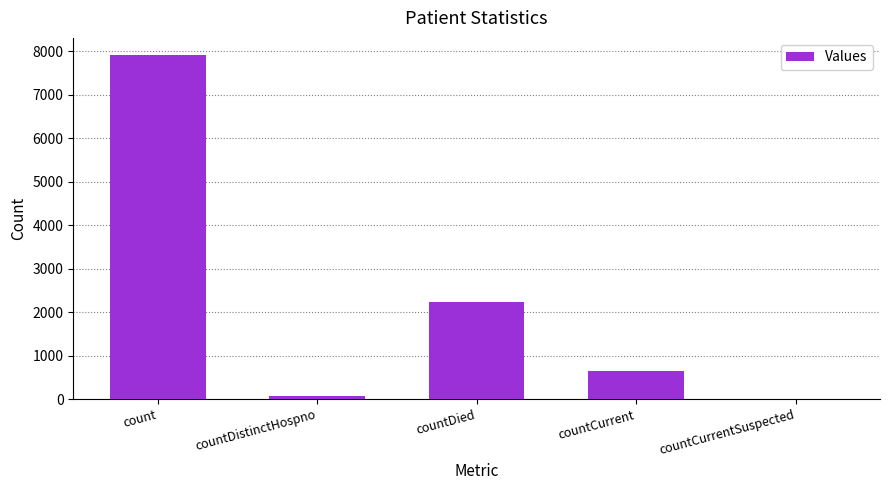

What is the greatest value displayed?

7910